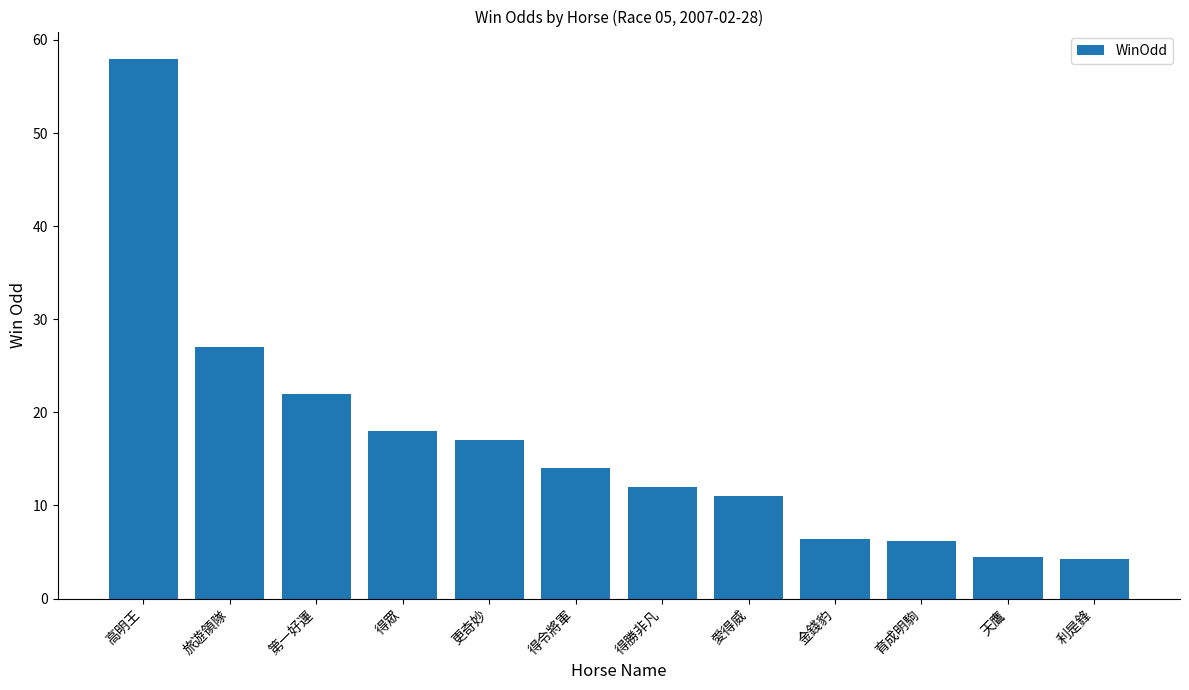

True or false: the data shows 14.0 at 得令將軍.

True